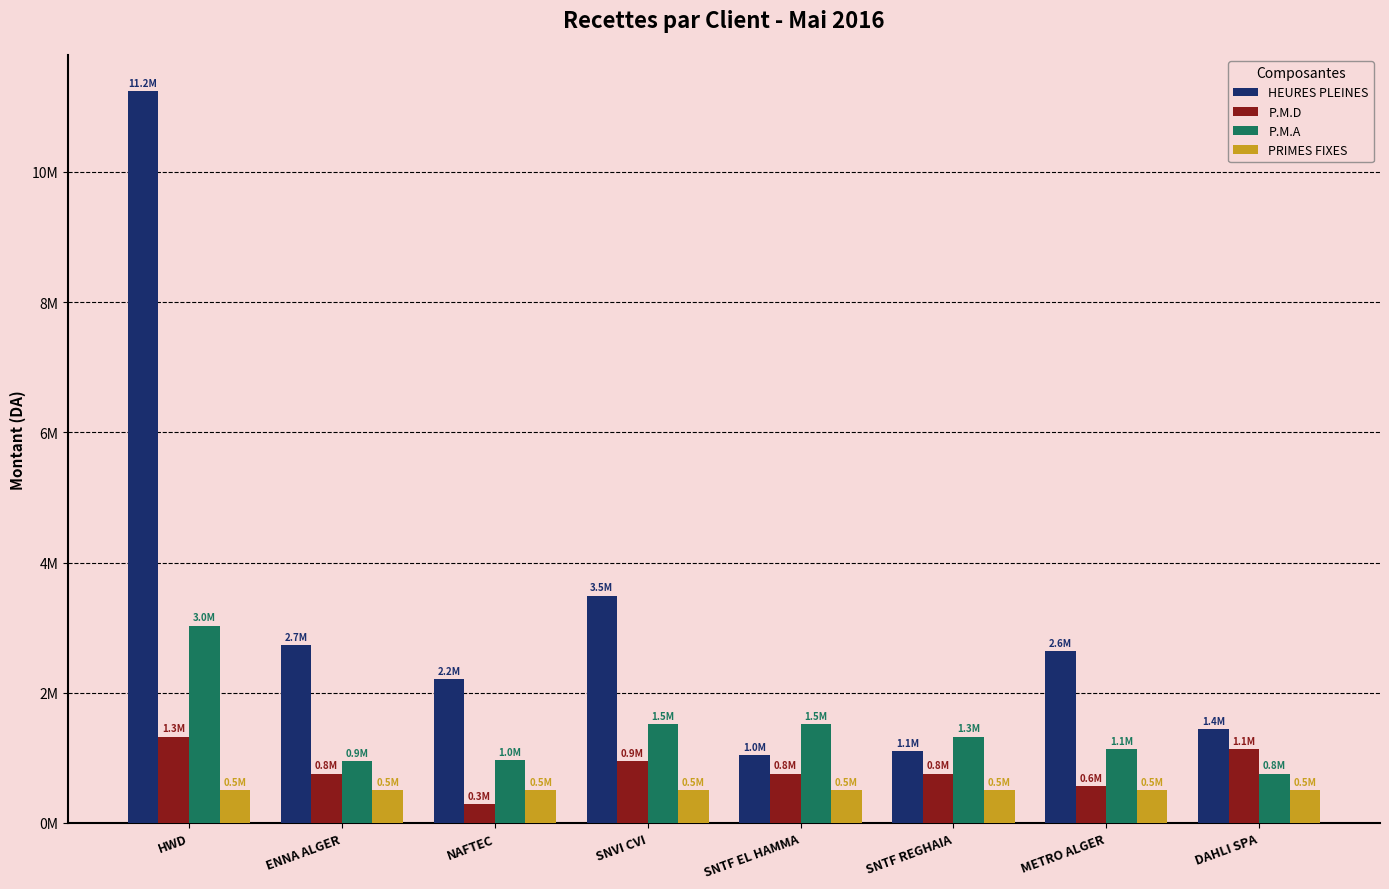

What is the difference between the maximum and minimum values in the P.M.A series?

2273520.0